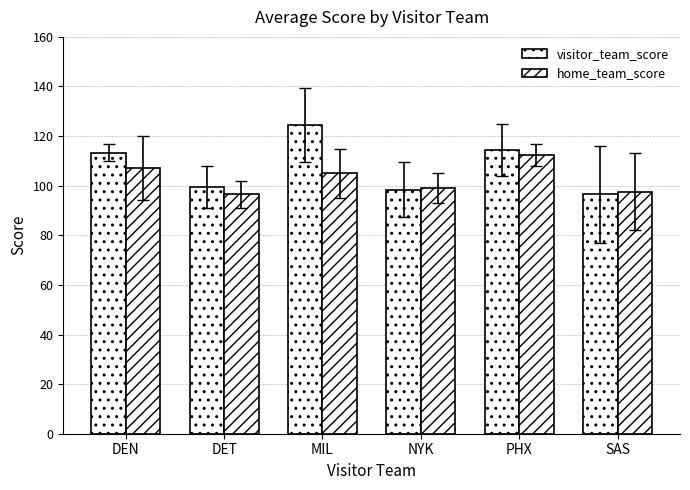

At which label does visitor_team_score reach its peak?

MIL